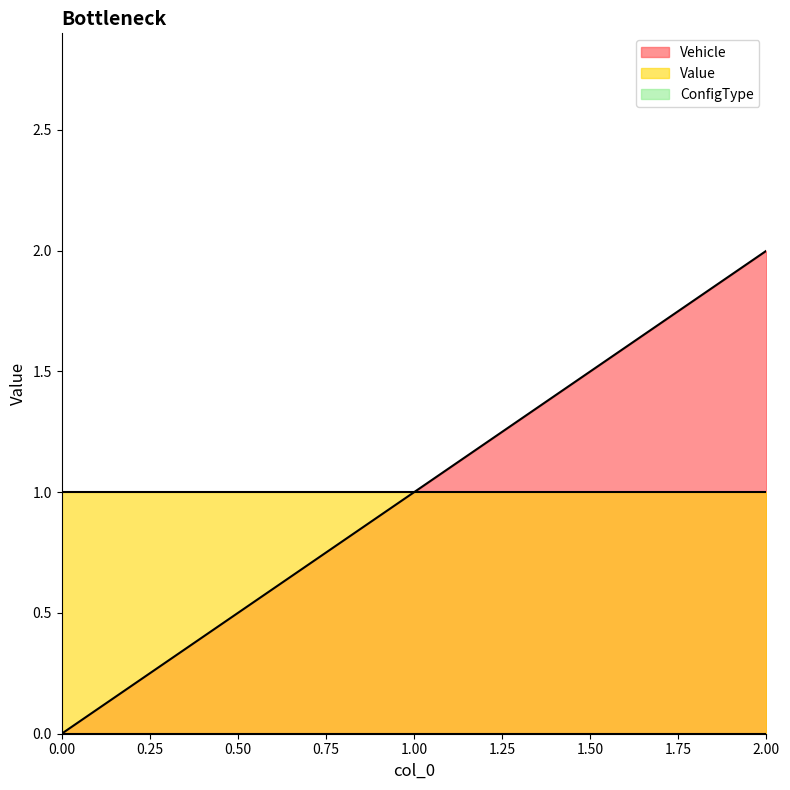

What is the difference between the Vehicle values at 1 and 0?

1